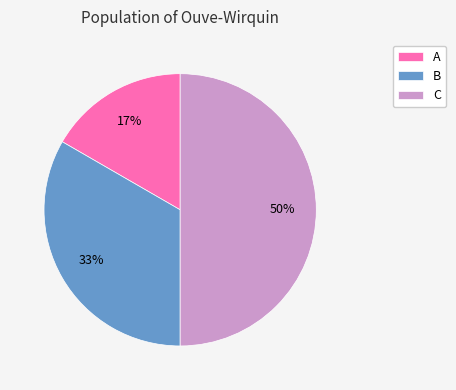

Between C and A, which is larger?

C